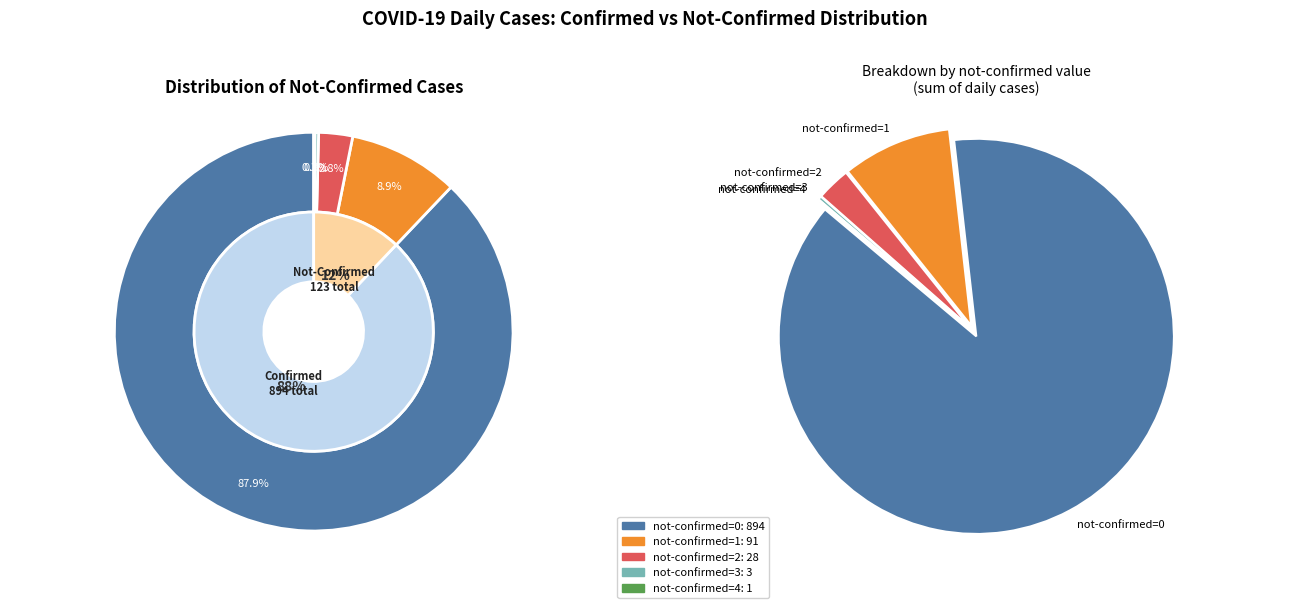

To the nearest percent, what is the combined percentage of 4 not-confirmed and 2 not-confirmed?

3%